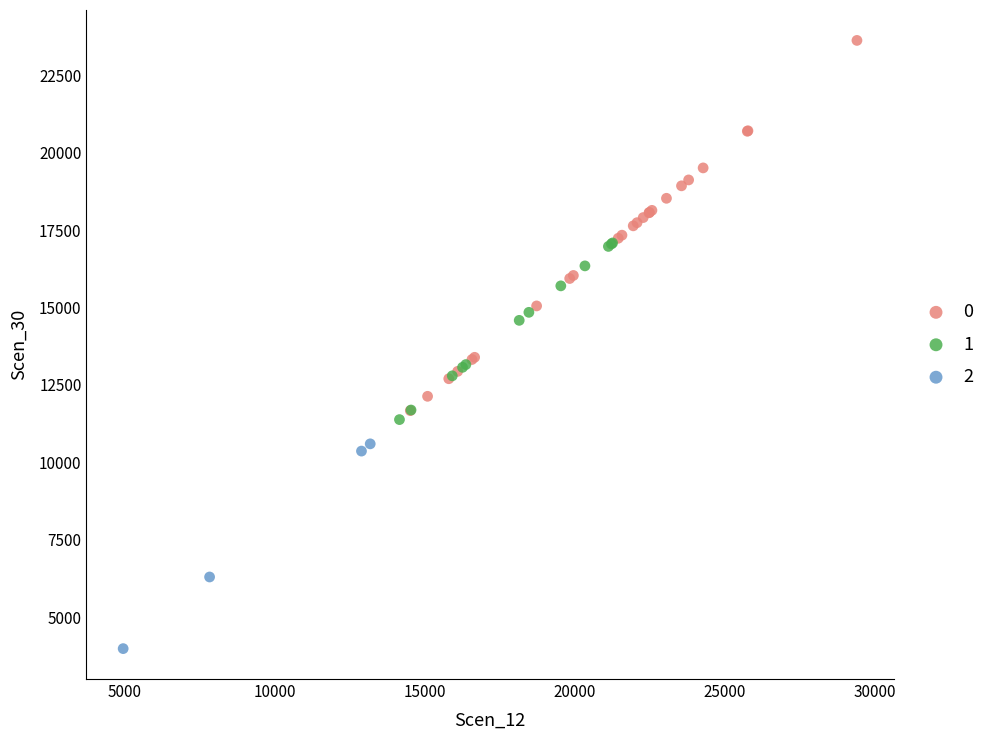

What are all the series names shown in the legend?

0, 1, 2